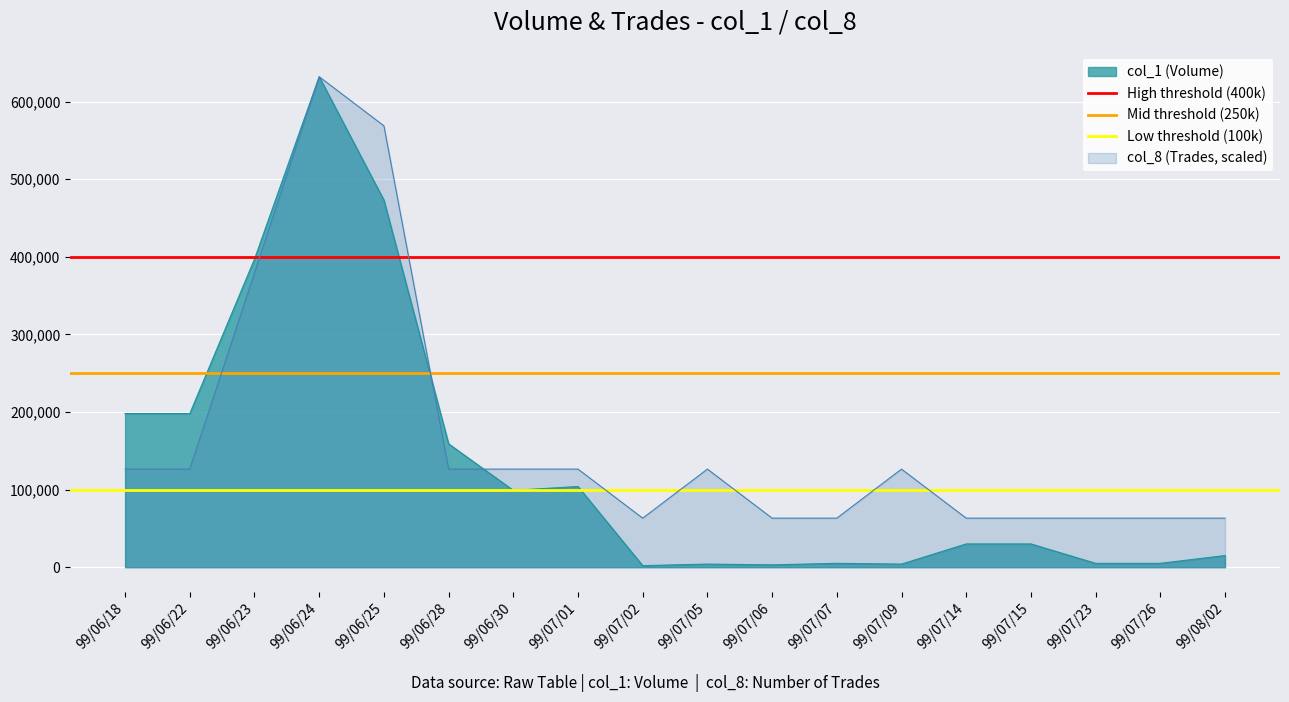

What value does the Low threshold (100k) series have at 99/06/22?

100000